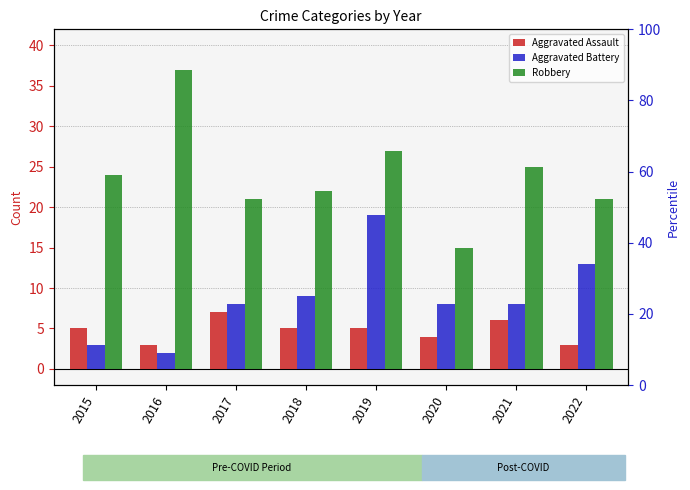

Between 2020 and 2021, which series saw the biggest shift?

Robbery